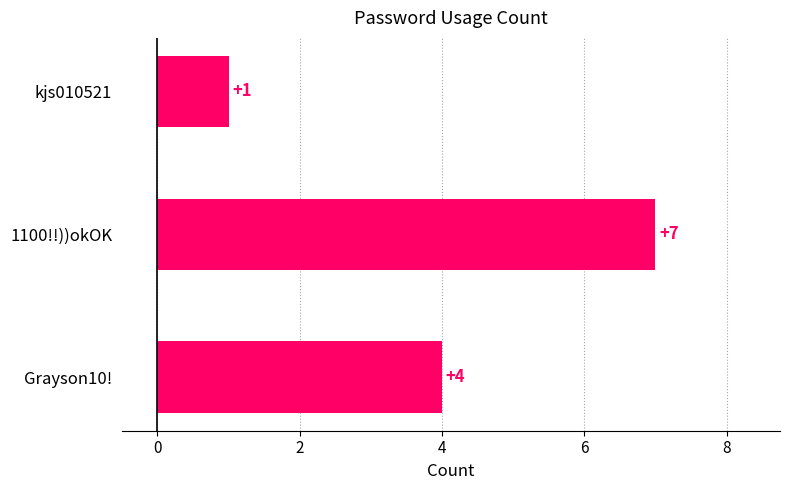

List the labels in order of value, smallest first.

kjs010521, Grayson10!, 1100!!))okOK